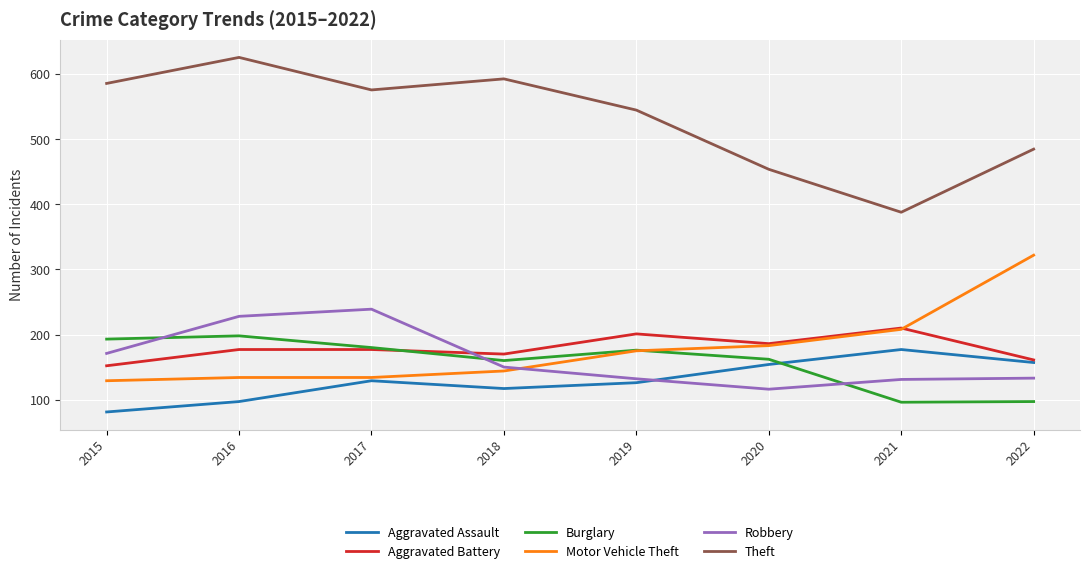

True or false: Theft and Burglary cross at least once.

False